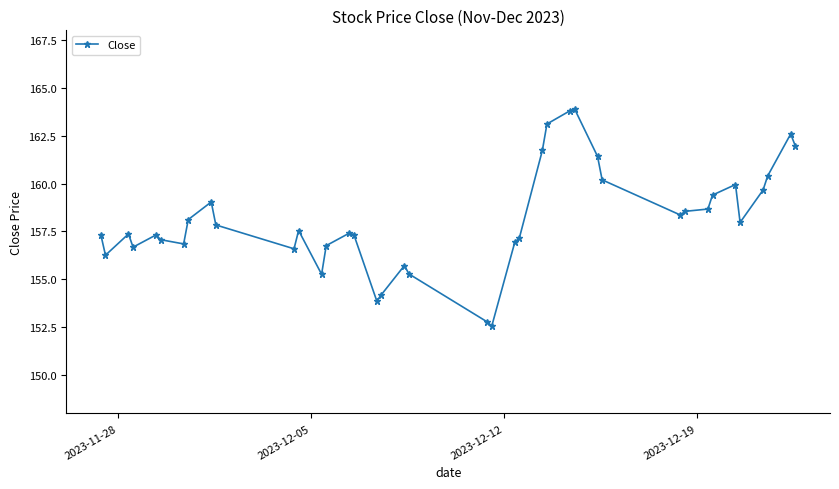

True or false: there are more than 2 points higher than both neighbors.

True